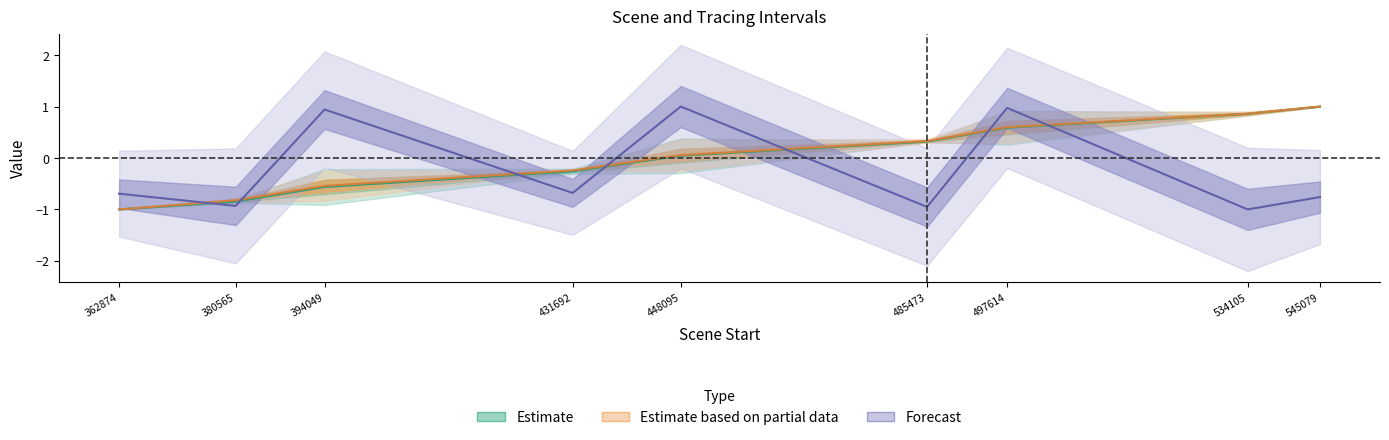

What is the spread (max minus min) of values at 448095?

1.0